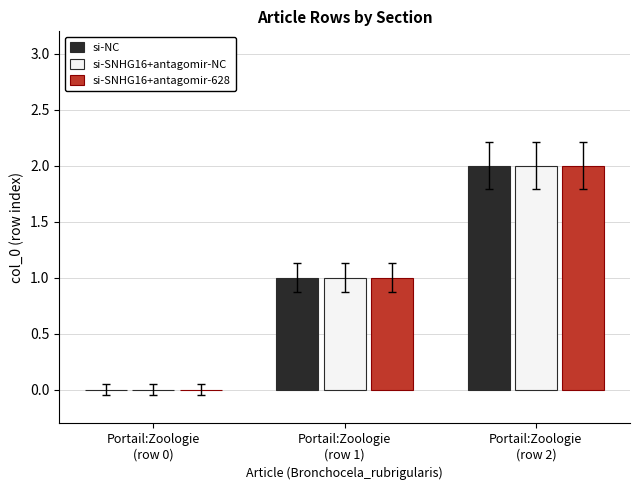

Count the si-SNHG16+antagomir-NC values in the range 0 to 2.

3